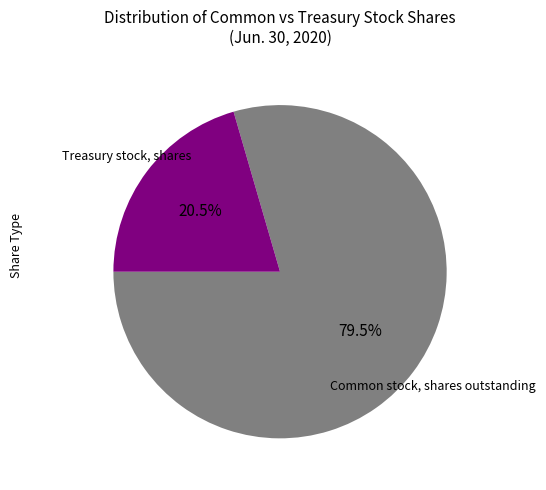

How many slices are in this pie chart?

2